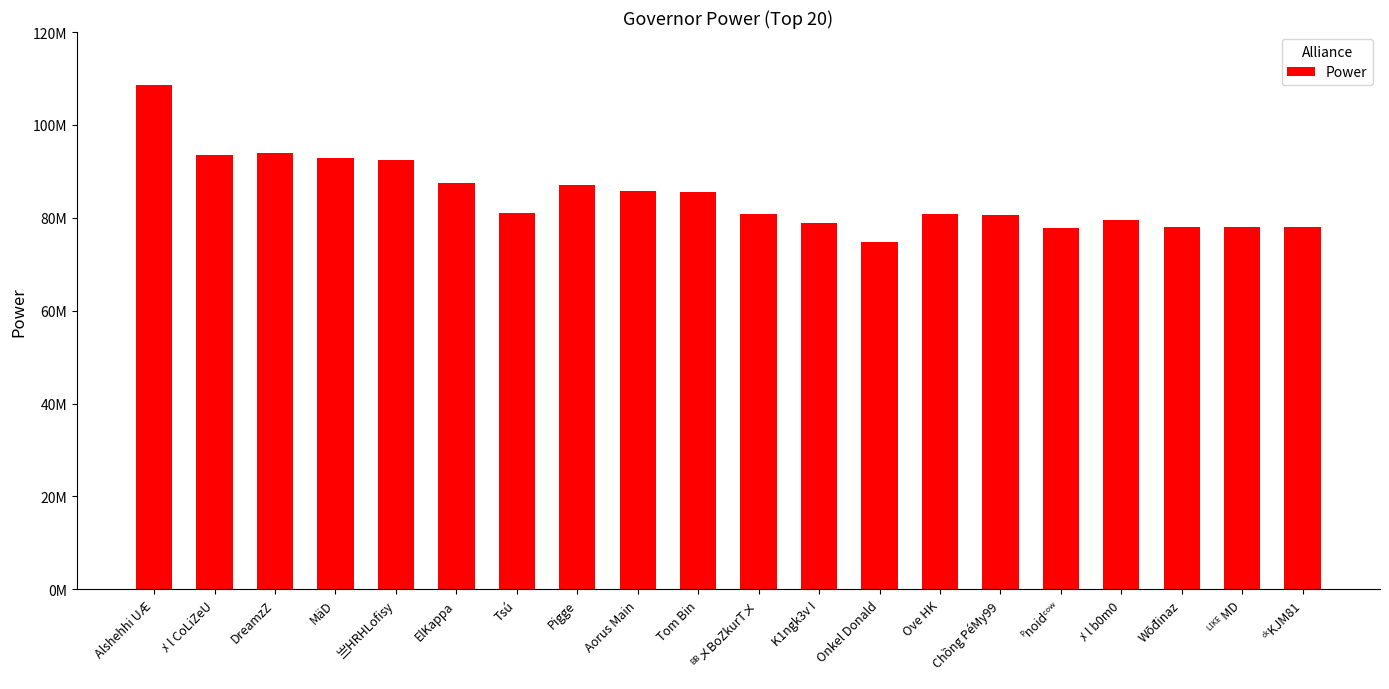

Reading left to right, extract all data points from this chart.

Alshehhi UÆ=108576323	ﾒ l CoLiZeU=93481837	DreamzZ=93955381	MäD=92888136	亗HRHLofisy=92375786	ElKappa=87464381	Tsú=81108027	Pigge=87091166	Aorus Main=85739595	Tom Bin=85556067	ᴮᴮメBoZkurTメ=80861547	K1ngk3v I=78914744	Onkel Donald=74848518	Ove HK=80801559	Chồng PéMy99=80565465	ᴾnoidᶜᵒʷ=77886936	ﾒ l b0m0=79425842	Wōđinaz=78117146	ᴸᴵᴷᴱ MD=78100023	ᶜᵏKJM81=78048396